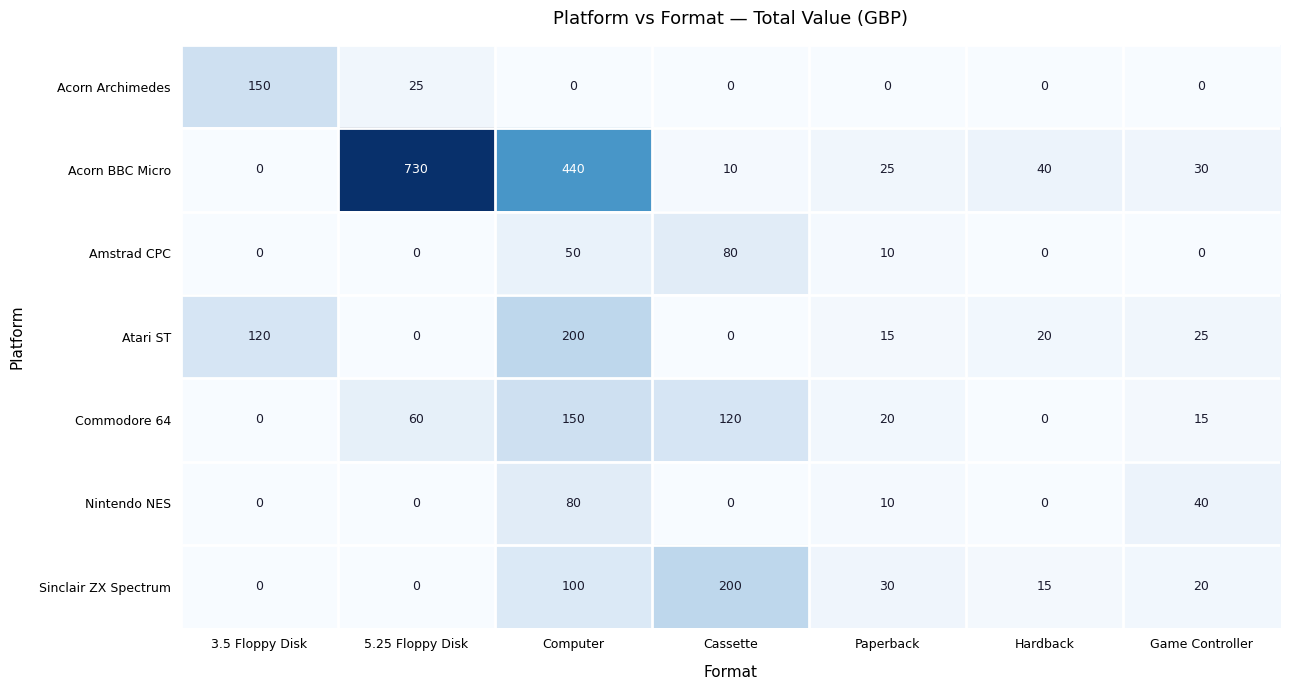

The Amstrad CPC series shows 0 at Game Controller. True or false?

True